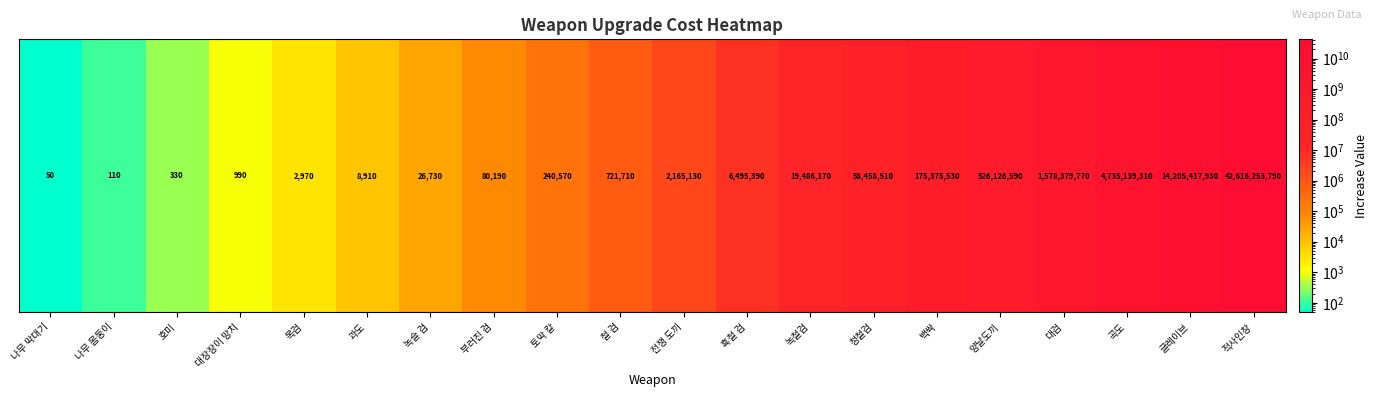

What is the difference between the maximum and second lowest values?

42616253680